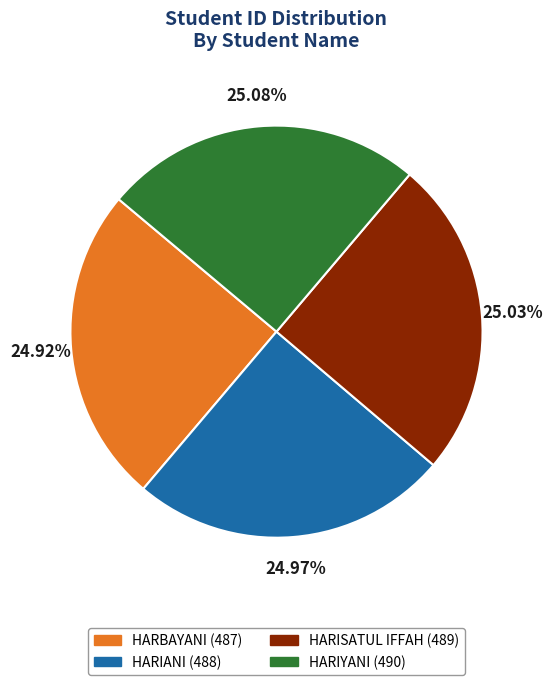

Is HARIANI (488) the majority of the pie?

No